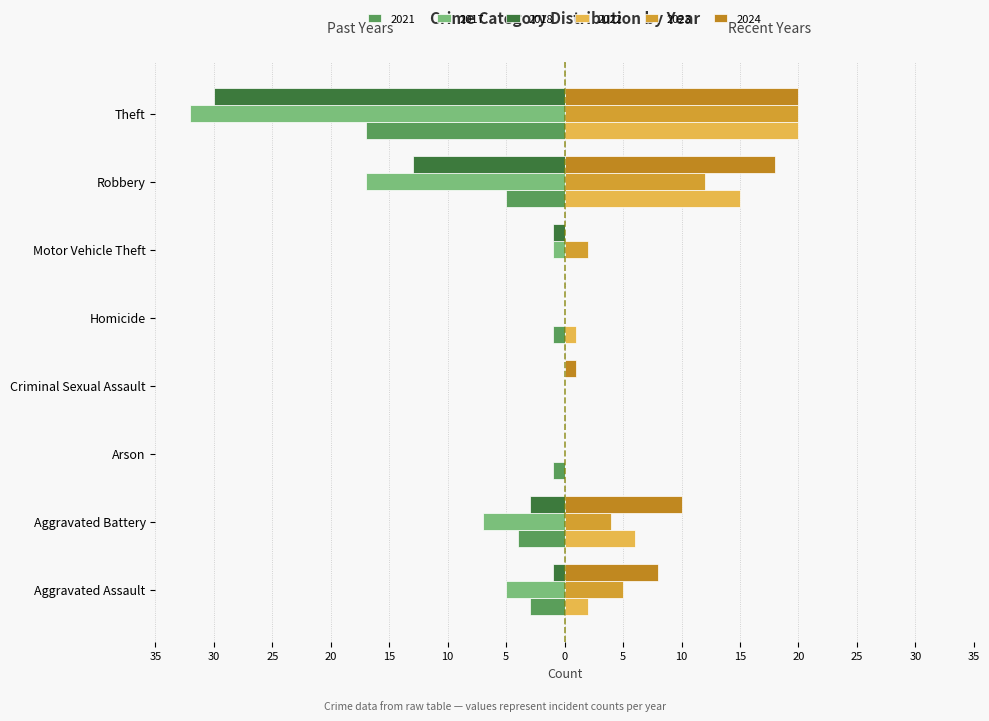

At how many categories does at least one series exceed -13?

8